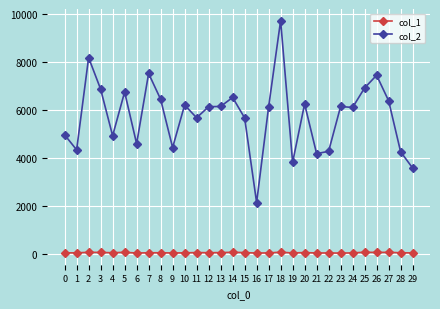

What is the average value of the col_1 series?

55